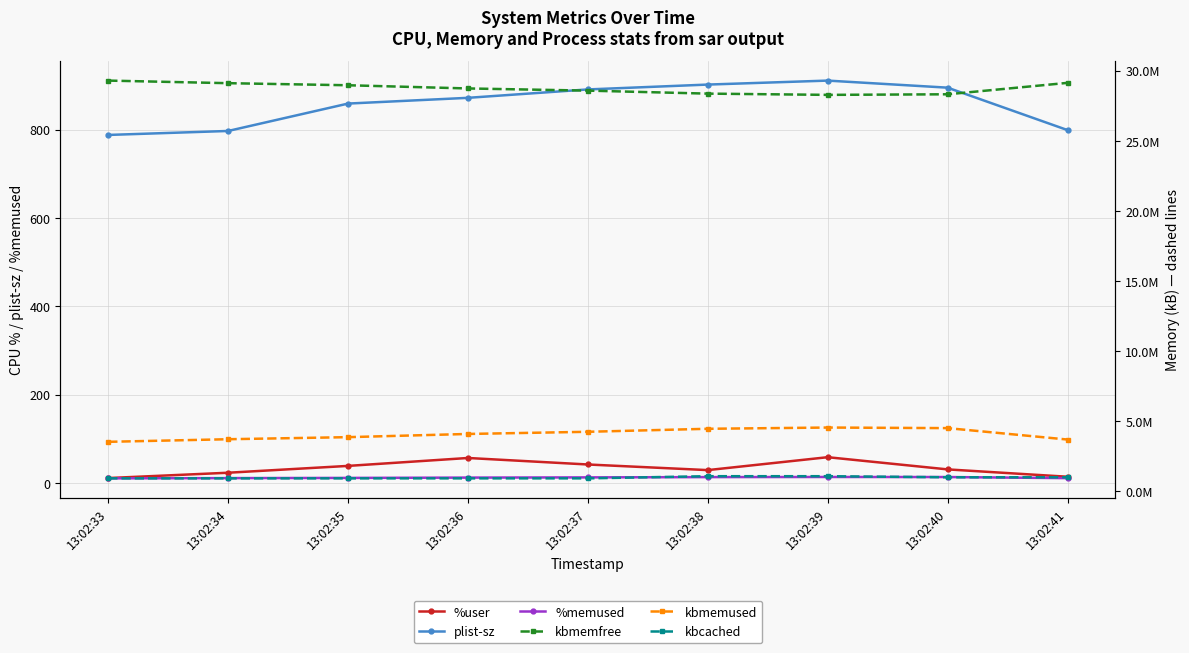

Where is the first local maximum for %user?

13:02:36